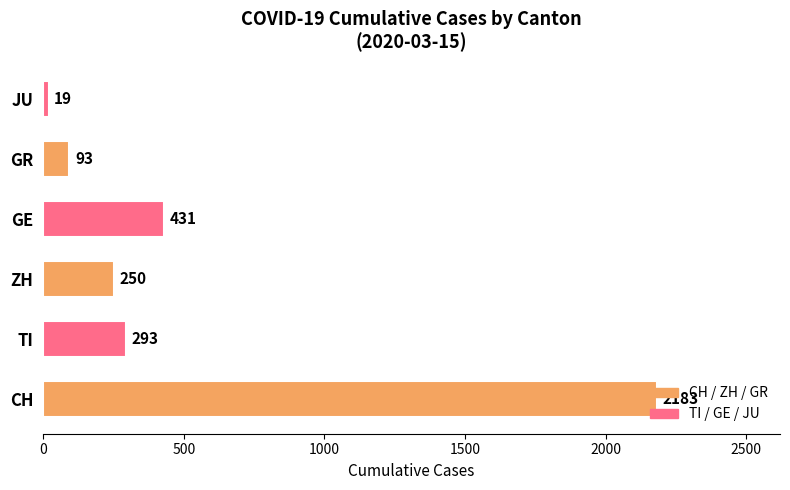

What is the difference between the values at TI and GE?

138